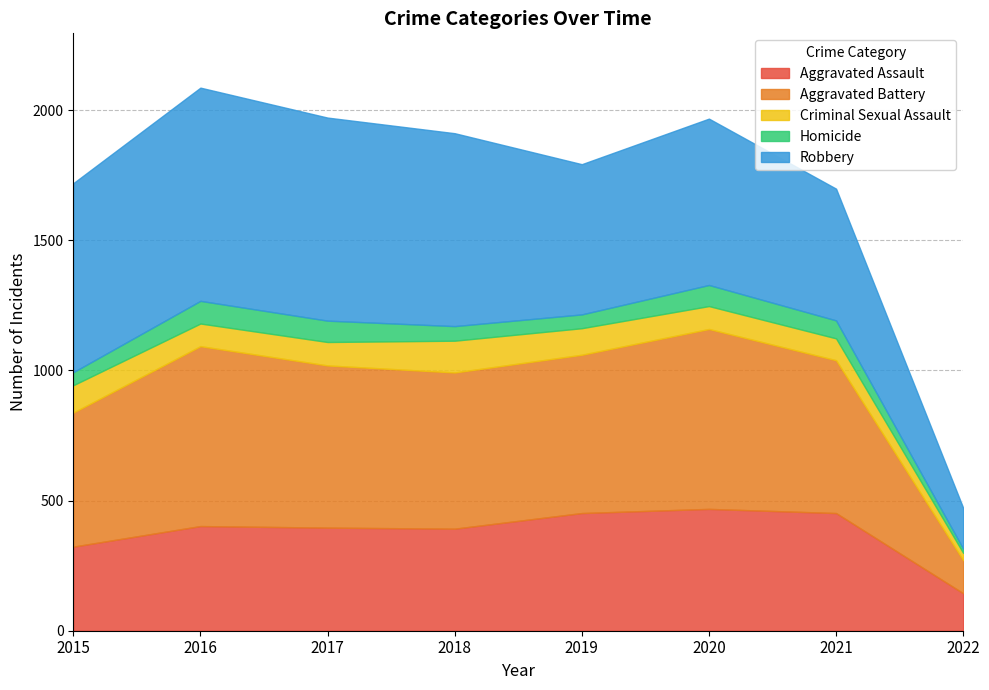

How many interior local peaks does the Robbery series have?

2